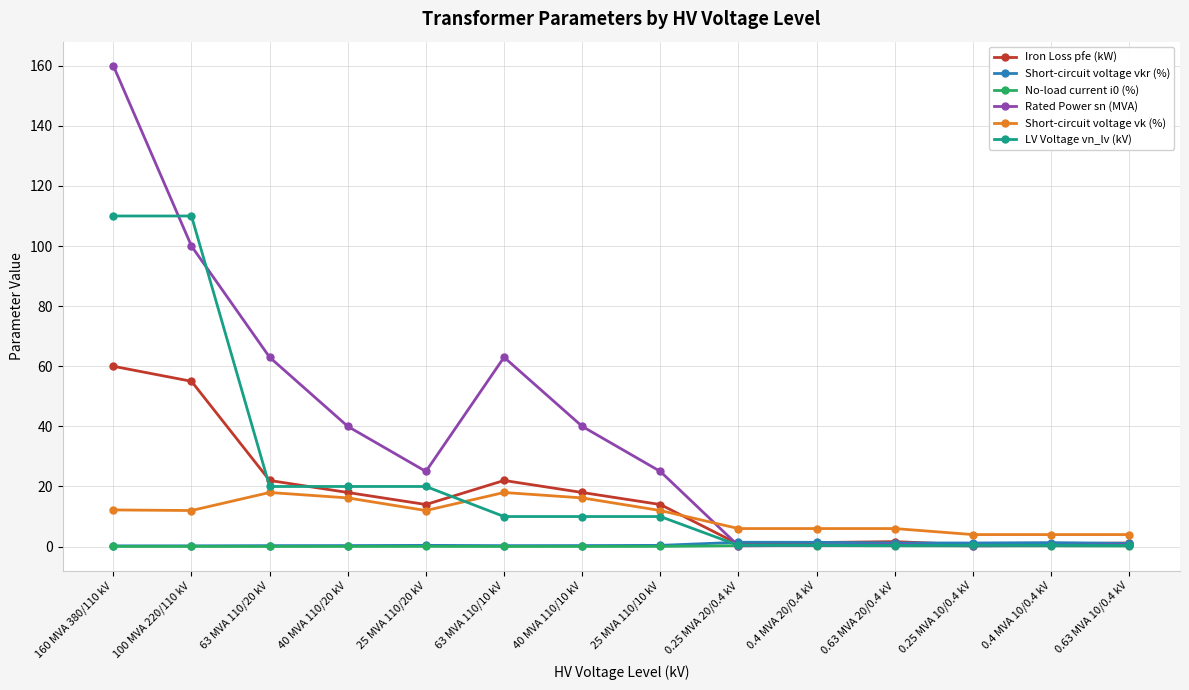

Is it true that Rated Power sn (MVA) equals 100.0 at 100 MVA 220/110 kV?

True